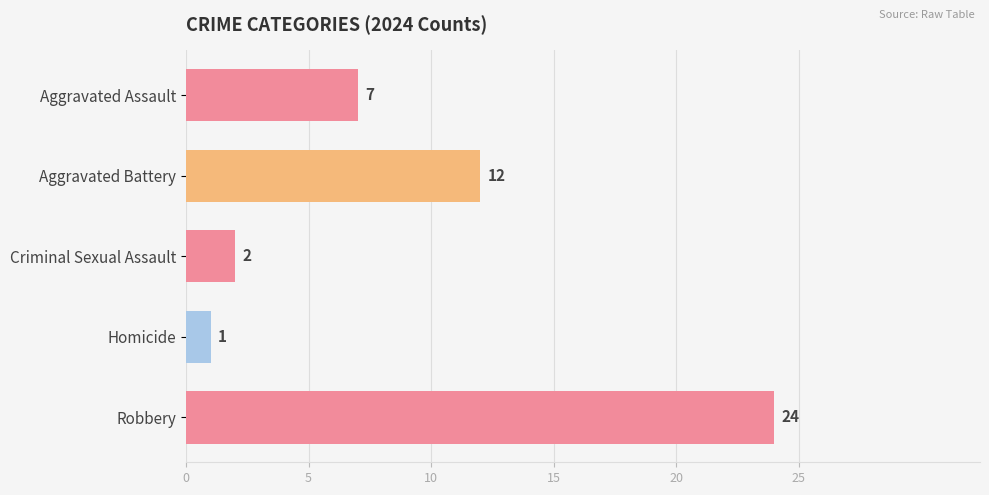

What is the label of the 3rd bar from the bottom?

Criminal Sexual Assault